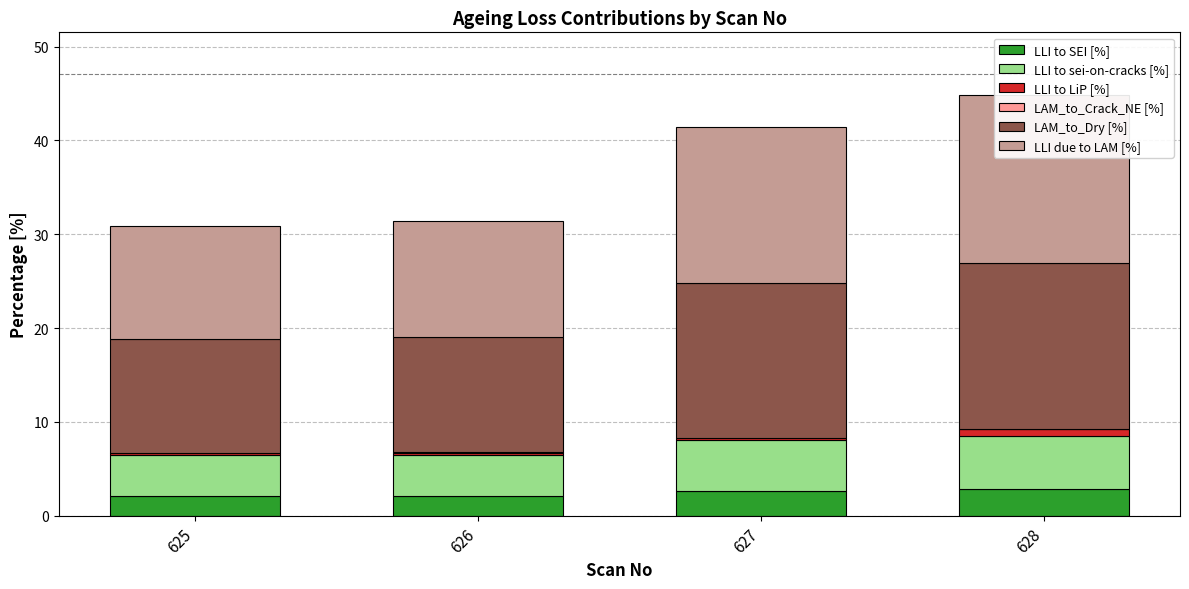

What is the highest value of the LLI due to LAM [%] series?

17.8